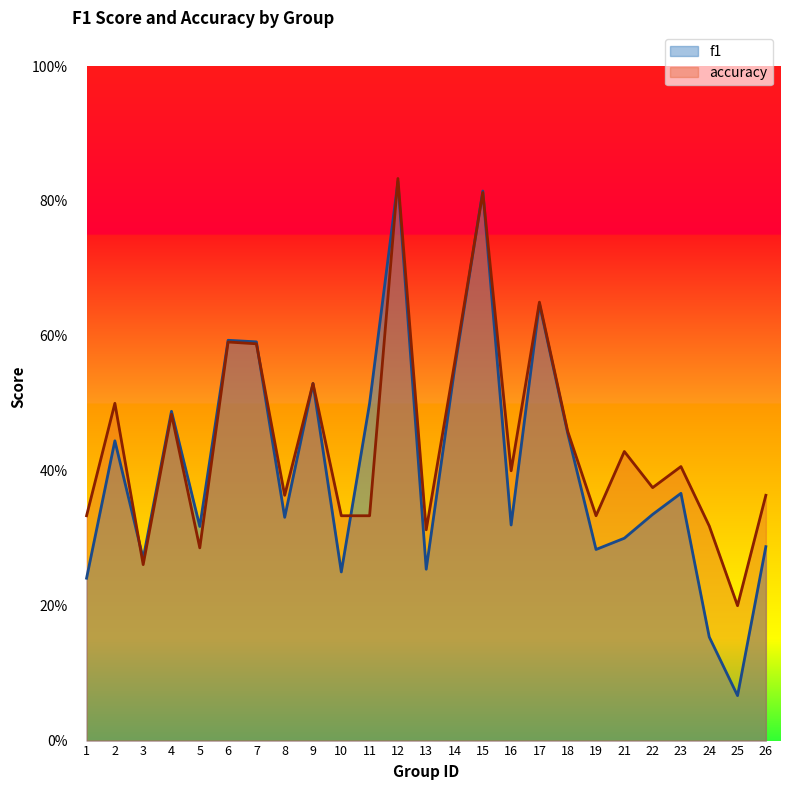

What are all the series names shown in the legend?

f1, accuracy